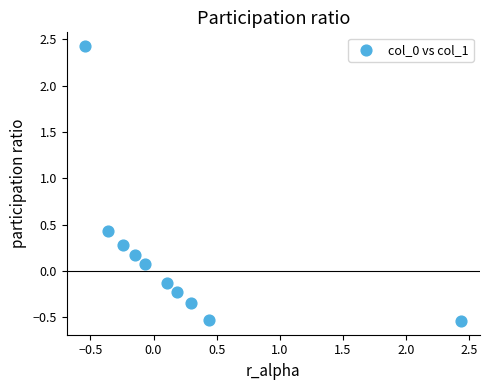

What is the range of X values (max minus min)?

3.0